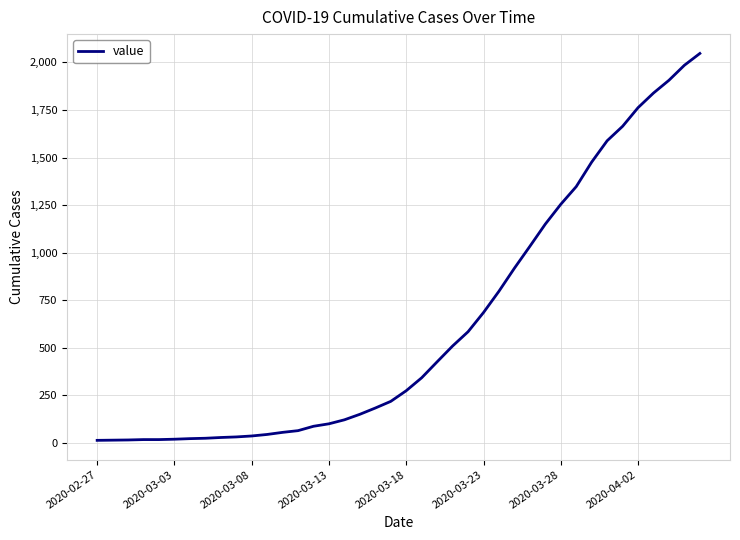

What is the maximum value shown in the chart?

2047